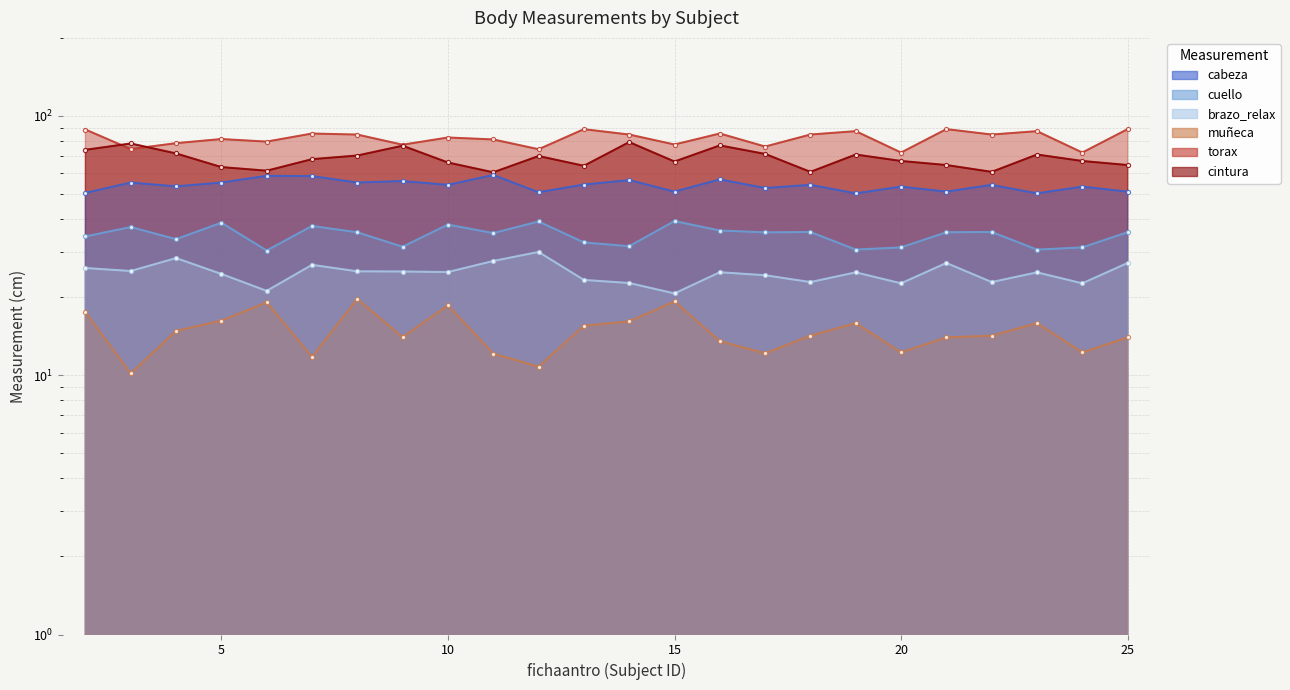

What is the sum of all torax values?

1968.2